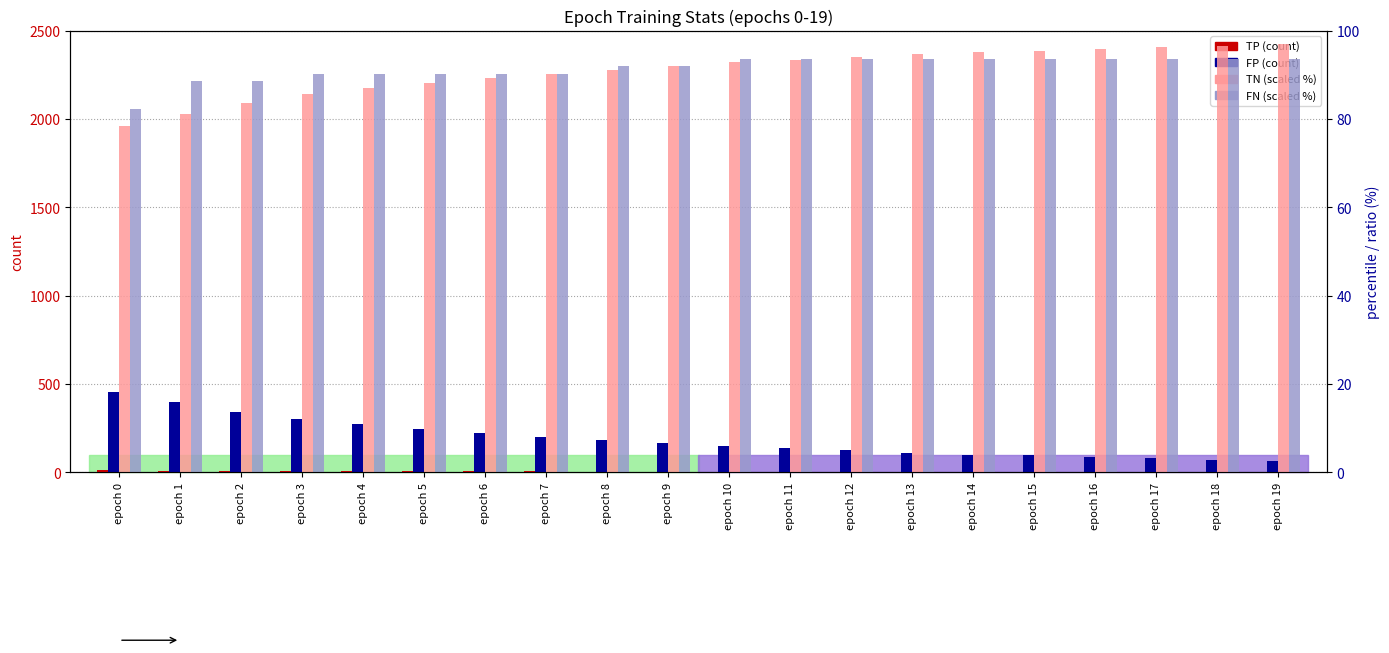

Where is TP nearest to the value 7?

epoch 1